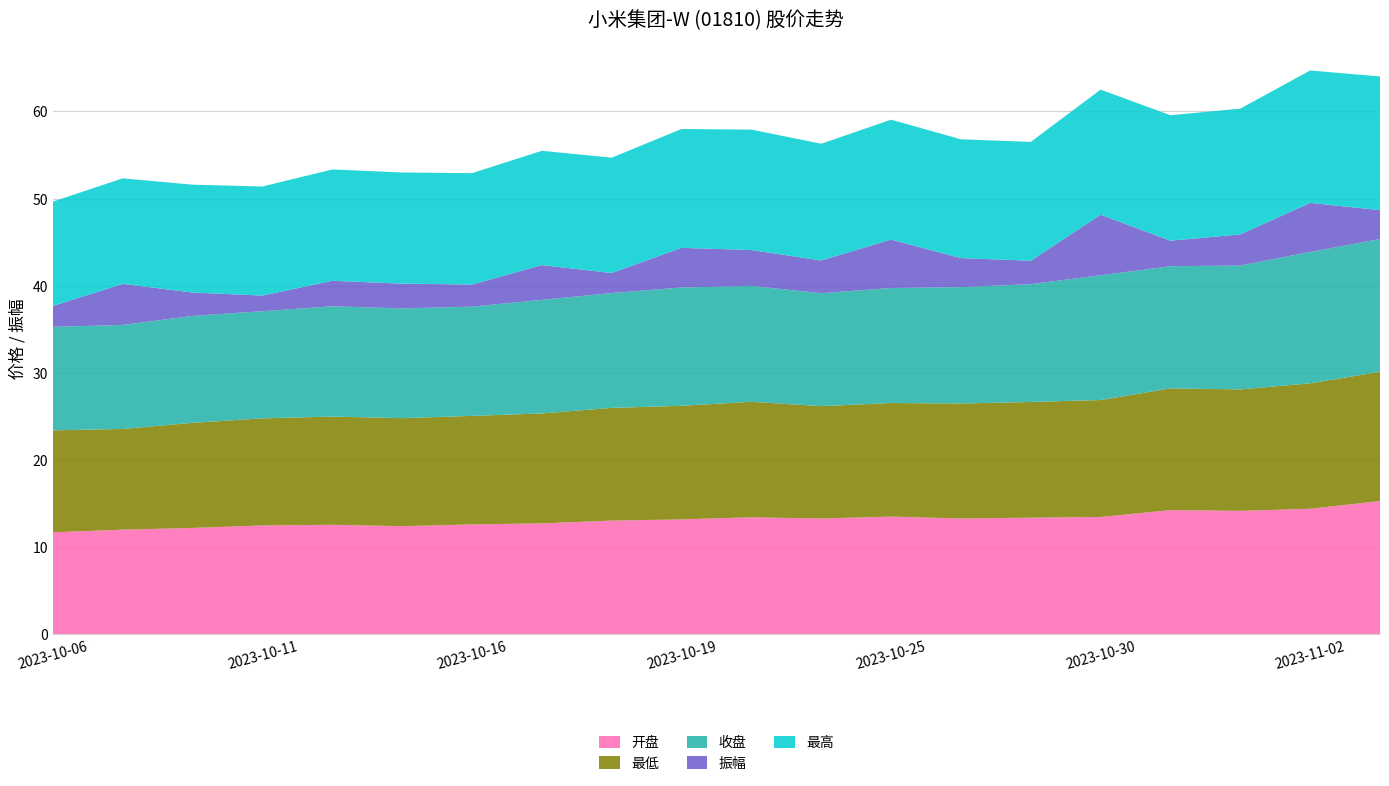

Reading right to left, what are all the values shown in this chart?

开盘: 15.3	14.4	14.2	14.2	13.5	13.4	13.3	13.5	13.3	13.4	13.2	13.0	12.7	12.6	12.4	12.6	12.5	12.2	12.0	11.7
最低: 14.8	14.4	13.9	14.0	13.4	13.3	13.2	13.0	12.9	13.3	13.0	12.9	12.6	12.5	12.4	12.4	12.3	12.1	11.6	11.7
收盘: 15.2	15.1	14.2	14.0	14.3	13.5	13.4	13.2	13.0	13.3	13.6	13.2	13.0	12.5	12.6	12.7	12.3	12.3	11.9	11.9
振幅: 3.3	5.6	3.6	2.9	7.0	2.7	3.3	5.6	3.8	4.1	4.5	2.3	4.0	2.5	2.8	2.9	1.8	2.7	4.7	2.4
最高: 15.3	15.2	14.4	14.4	14.4	13.6	13.6	13.8	13.4	13.8	13.6	13.2	13.1	12.8	12.8	12.8	12.5	12.4	12.1	12.0